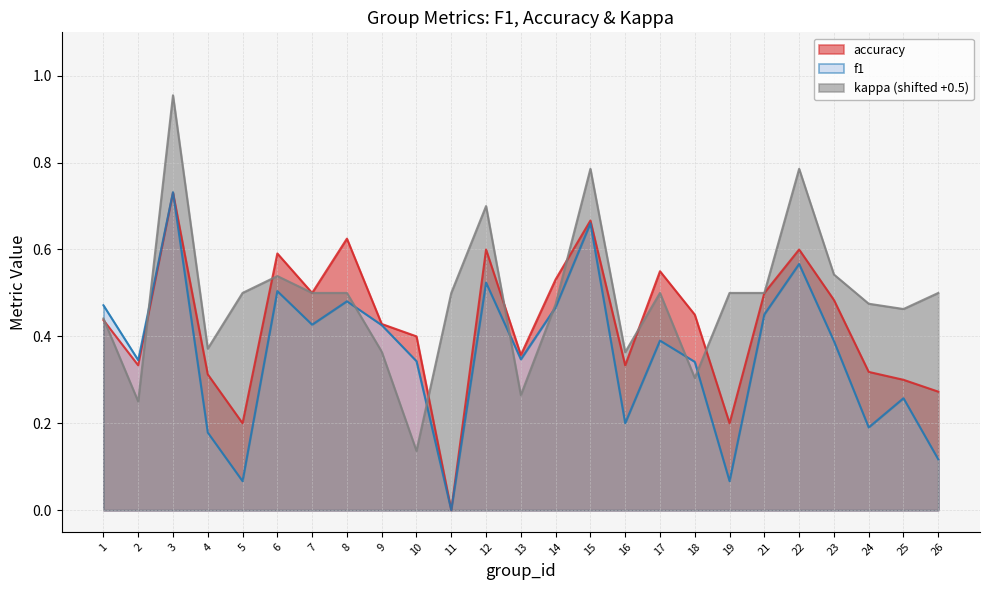

What is the difference between the f1 values at 22 and 25?

0.3